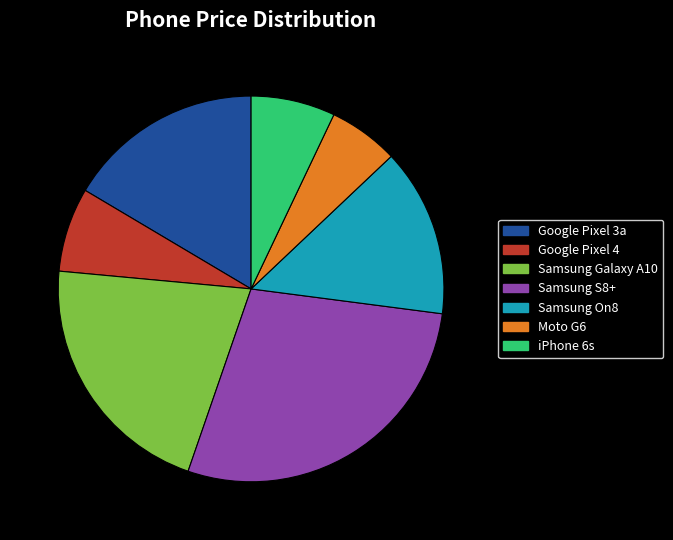

Do Samsung S8+ and Google Pixel 3a together represent more than half of the pie?

No